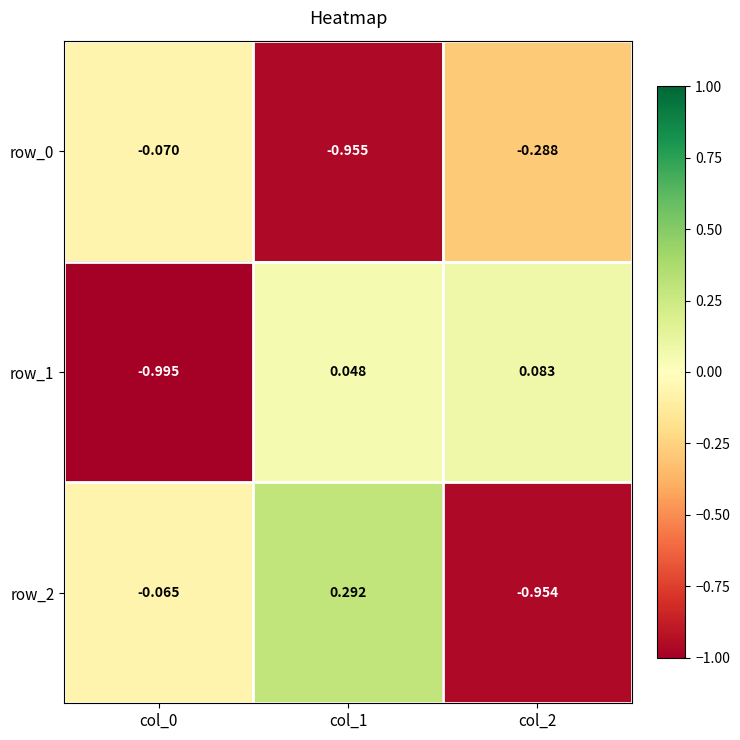

Is the value of row_0 at col_0 greater than the value of row_2 at col_0?

No